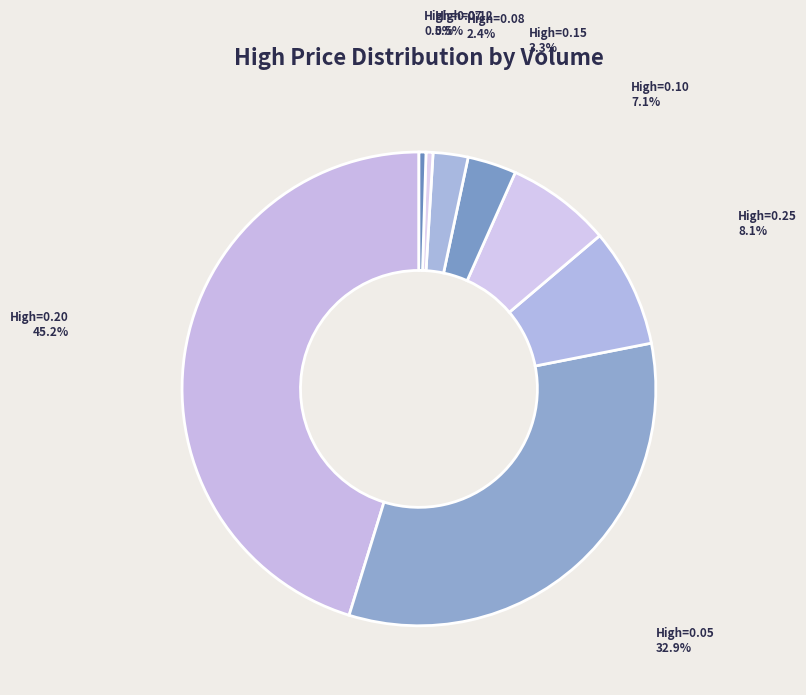

What percentage is NOT represented by High=0.05?

67.1%